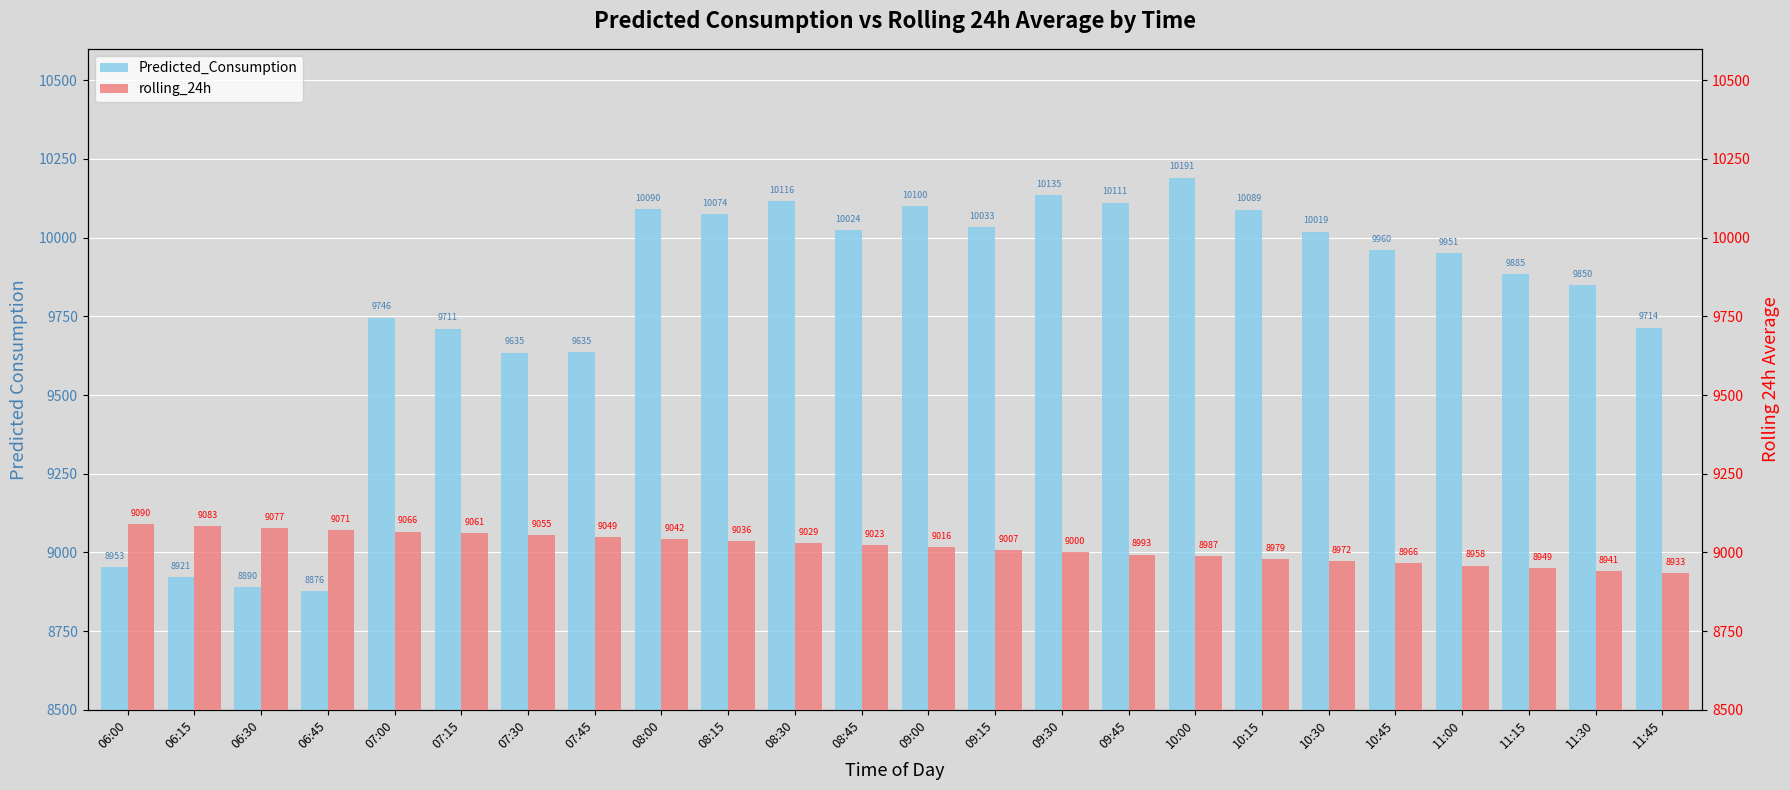

Where is rolling_24h nearest to the value 9011?

09:15